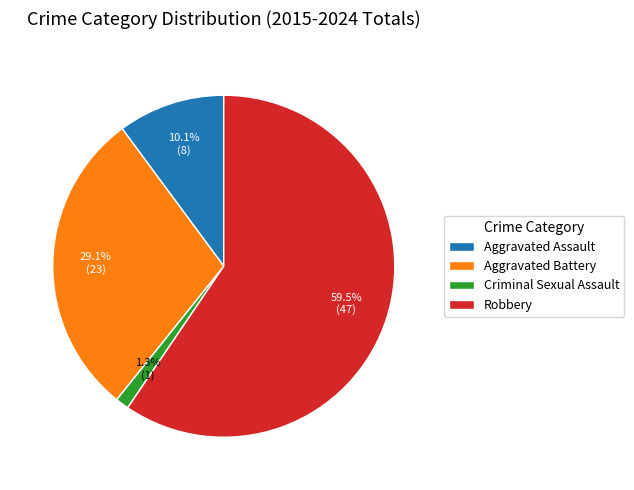

To the nearest percent, what is the average slice percentage?

25%